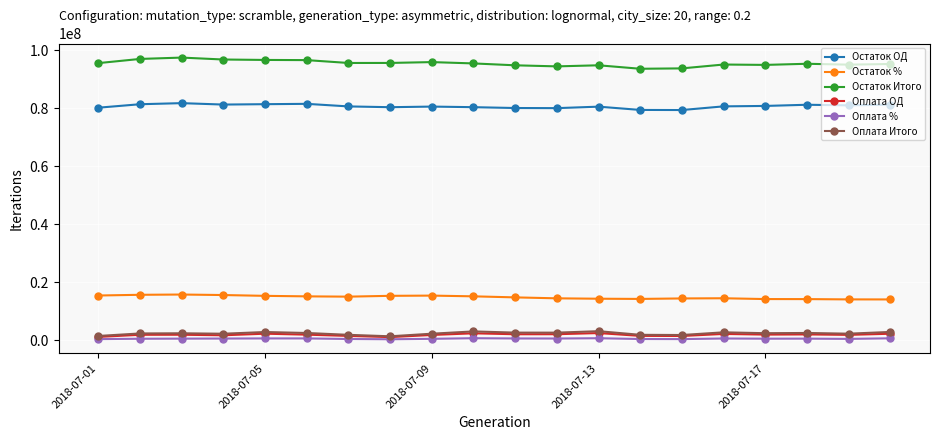

What is the value of the Остаток ОД point at the 14th from the left?

79456597.7